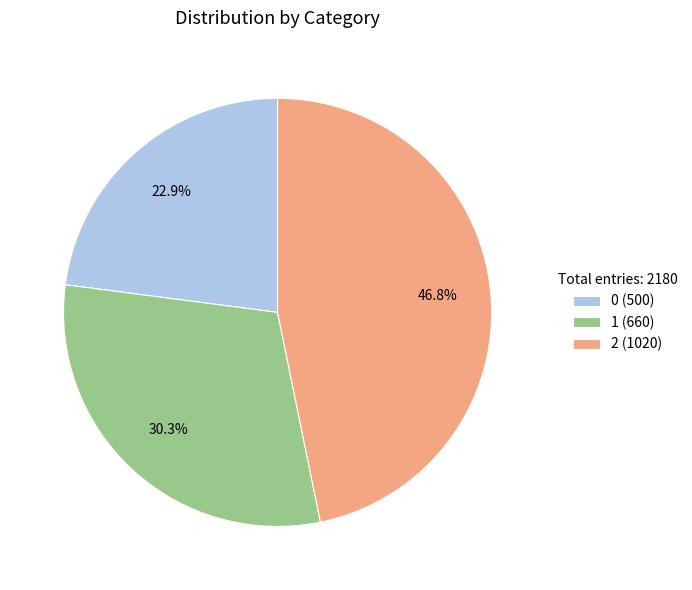

What percentage is the 0 slice, to the nearest percent?

23%